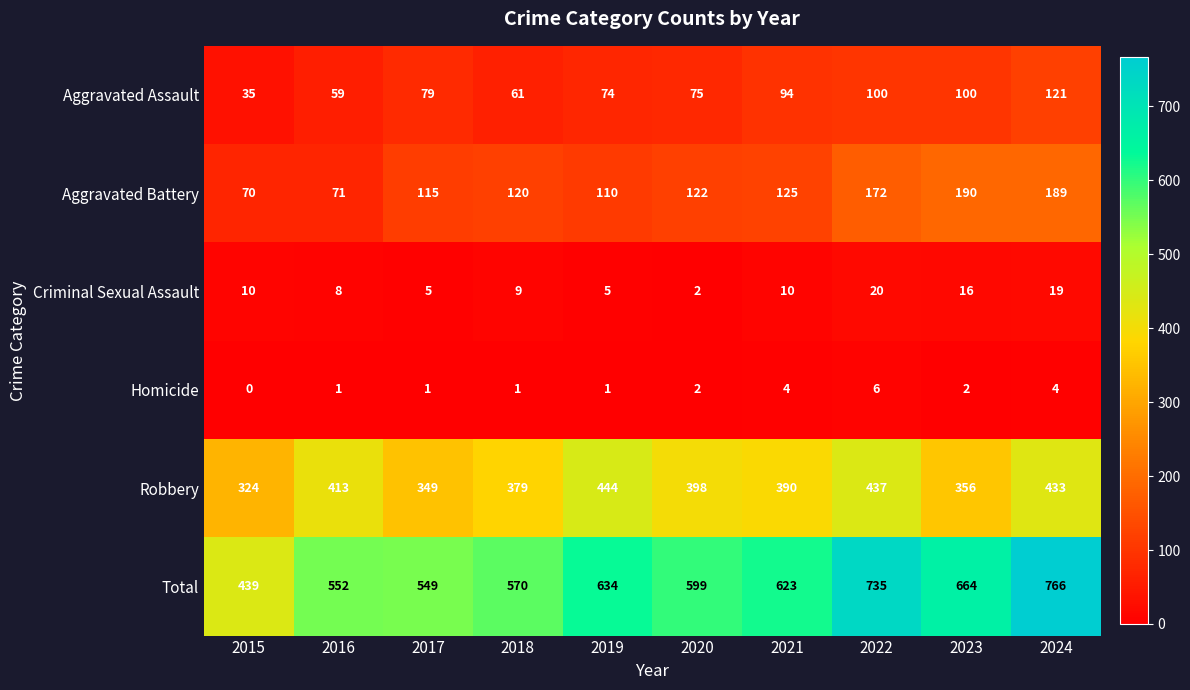

What is the highest value of the Homicide series?

6